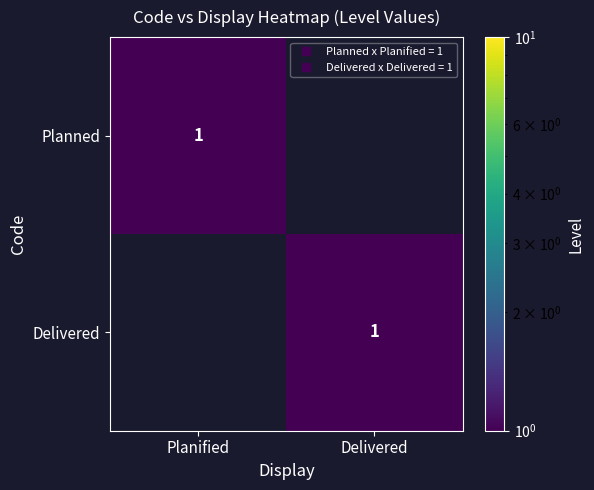

What is the difference between the Delivered values at Delivered and Planified?

1